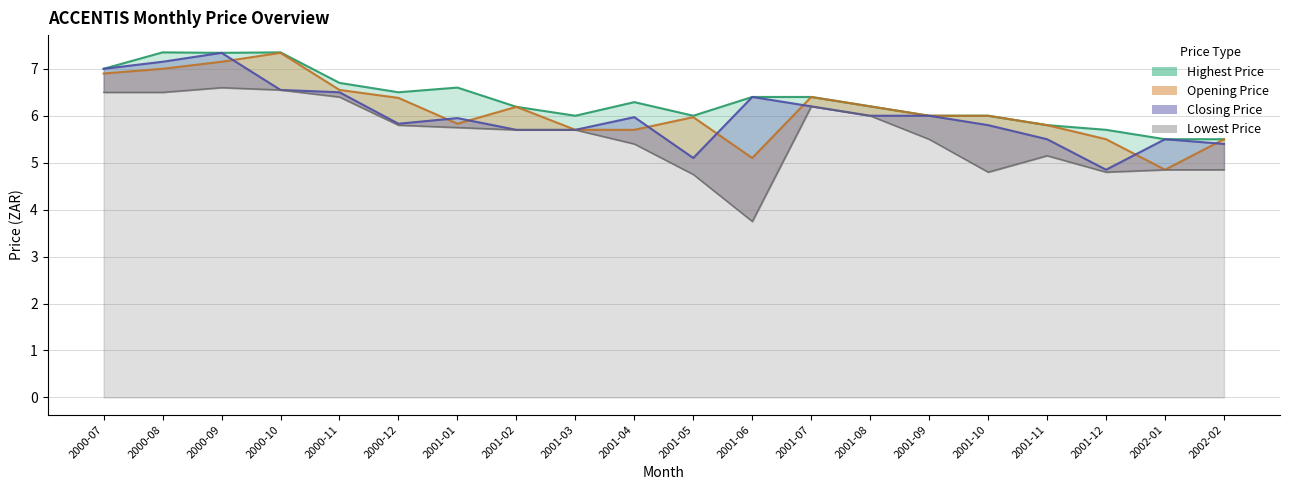

Where do Closing Price and Opening Price first cross each other?

2000-09 and 2000-10